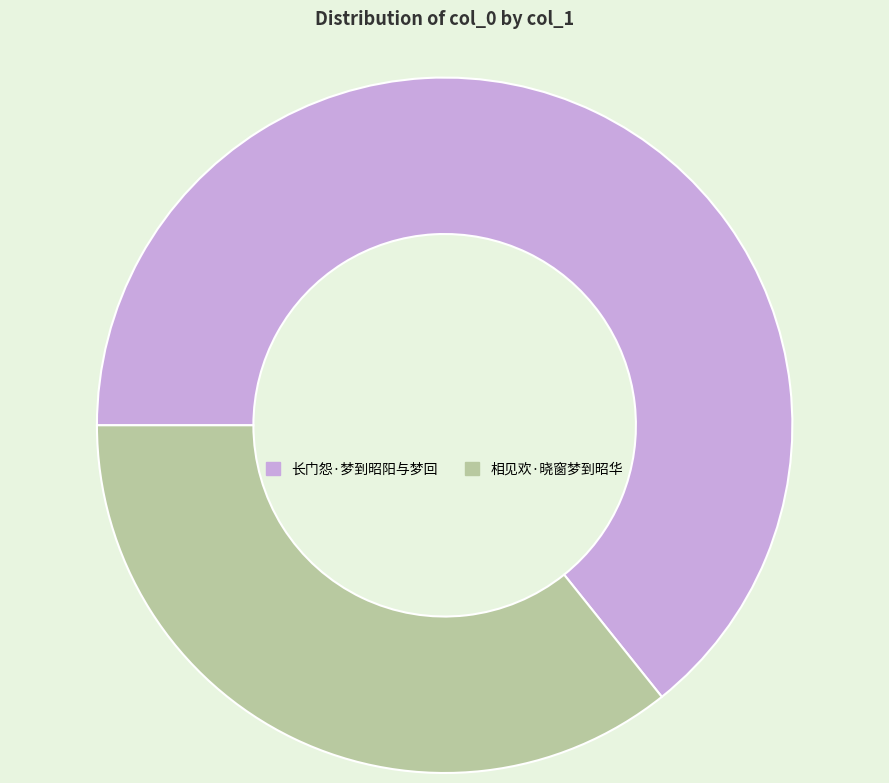

The 长门怨·梦到昭阳与梦回 slice represents 55% of the pie. True or false?

False